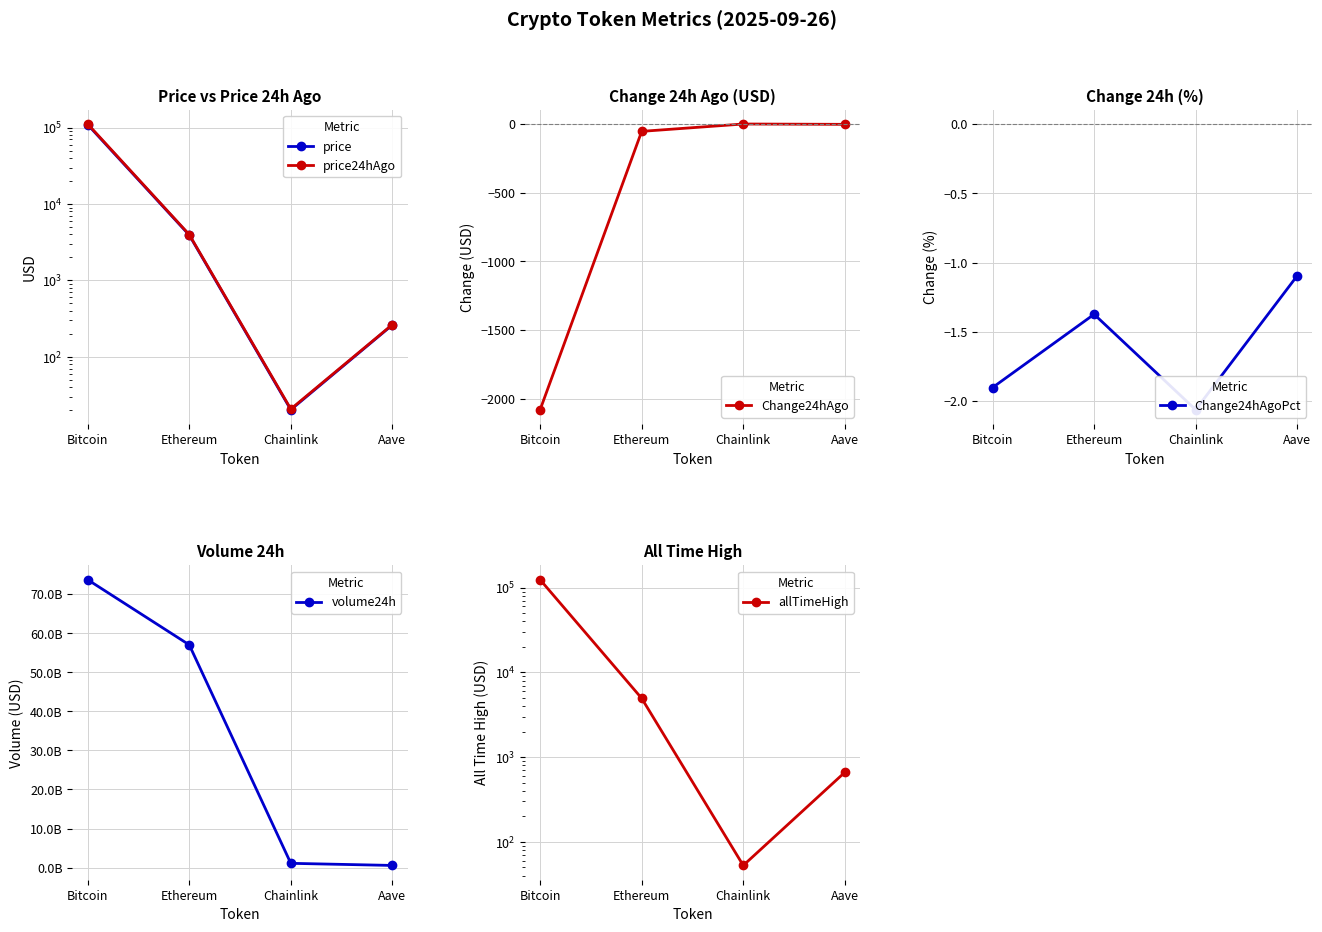

The Change24hAgoPct series shows -0.7 at Aave. True or false?

False